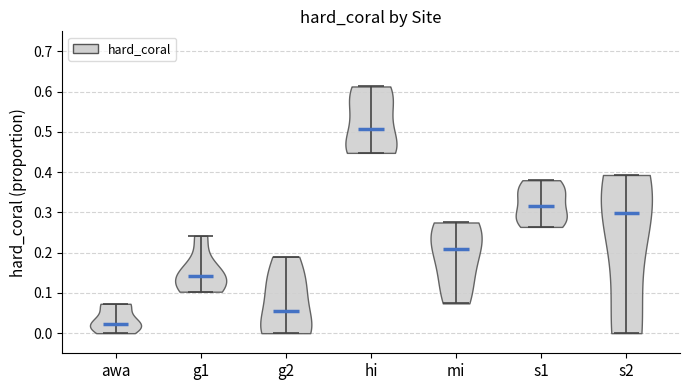

Where does the median line of the violin for s1 sit on the y-axis? The values are not printed on the chart, so give them approximately, as read against the axis.

0.32